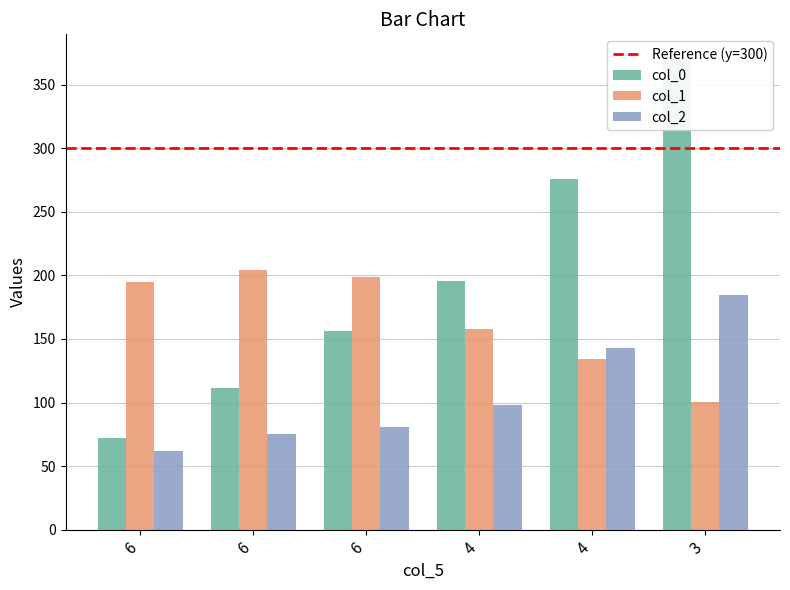

At which label does col_1 first exceed 194?

6